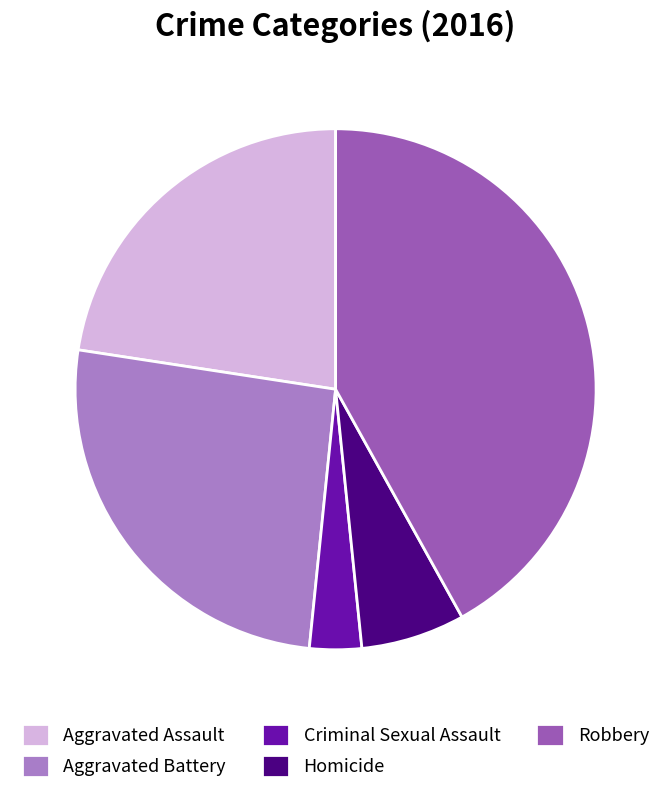

What is the largest slice in the pie chart?

Robbery